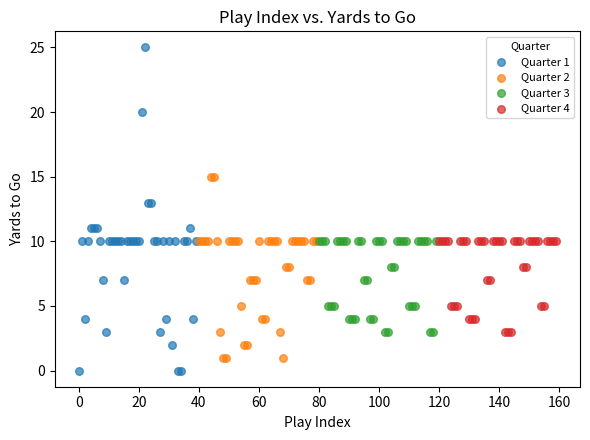

Which series contains the highest Y value?

Quarter 1